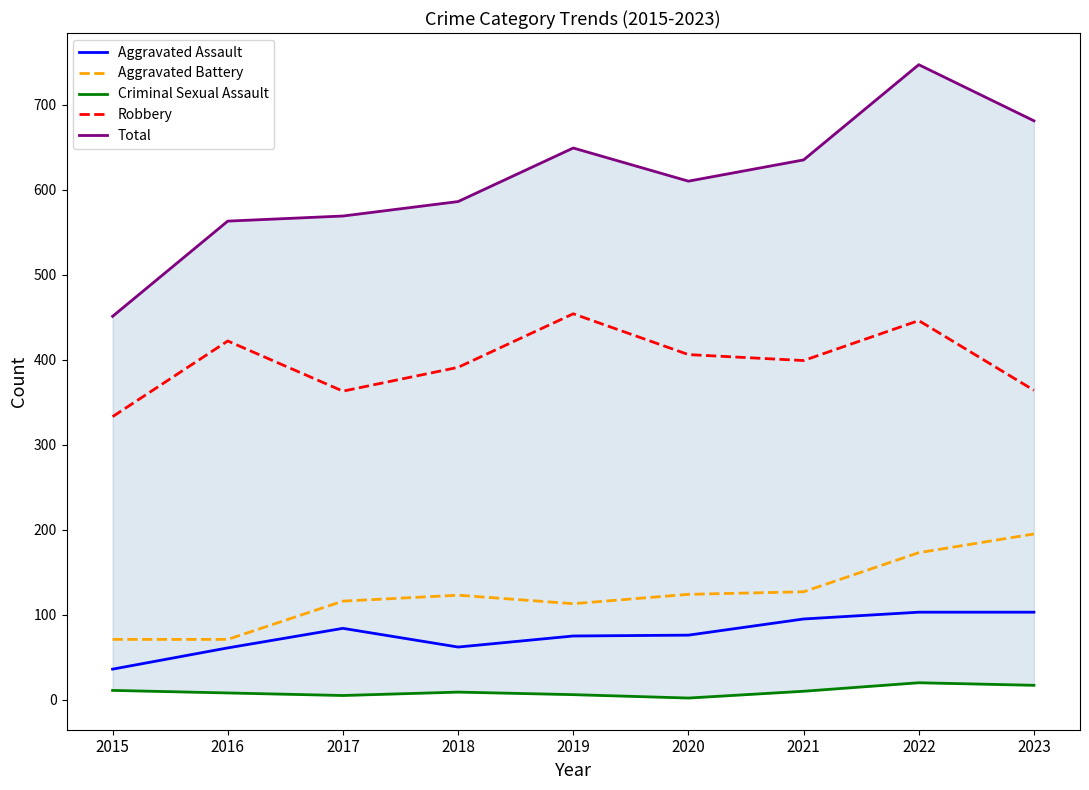

Does the chart display data point markers on the line(s)?

No